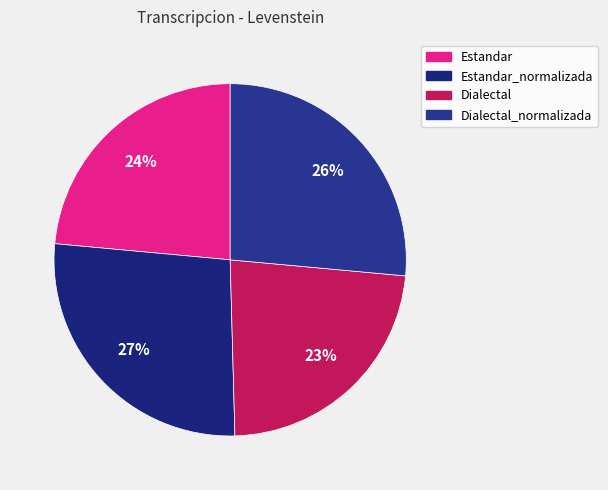

How many slices are in this pie chart?

4